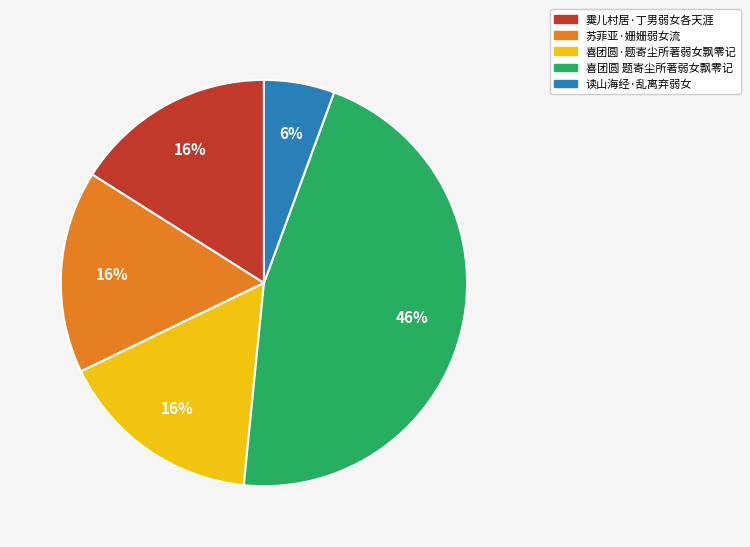

Does 读山海经·乱离弃弱女 account for over 50% of the chart?

No